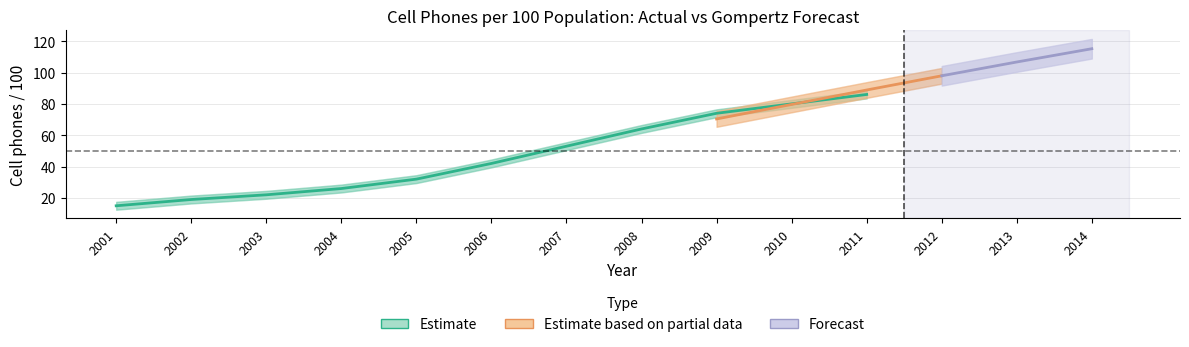

Between 2009 and 2001, which is larger?

2009